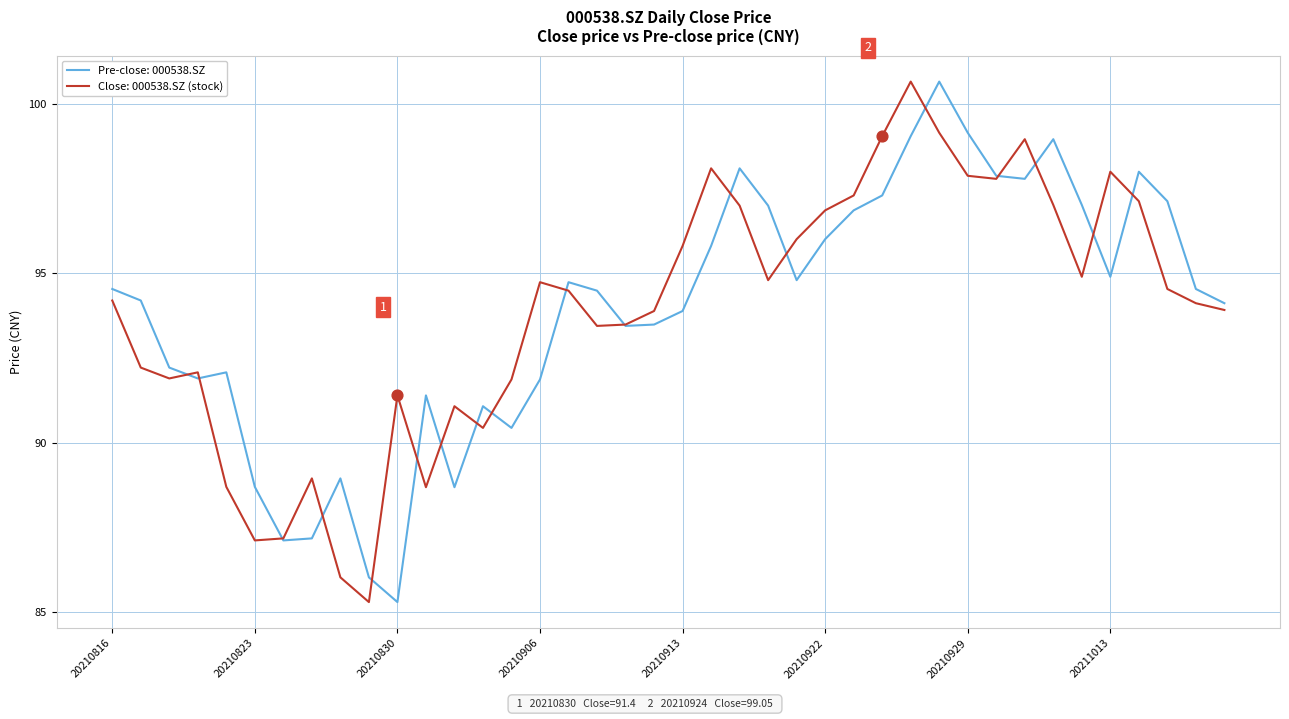

What is the smallest value displayed?

85.3